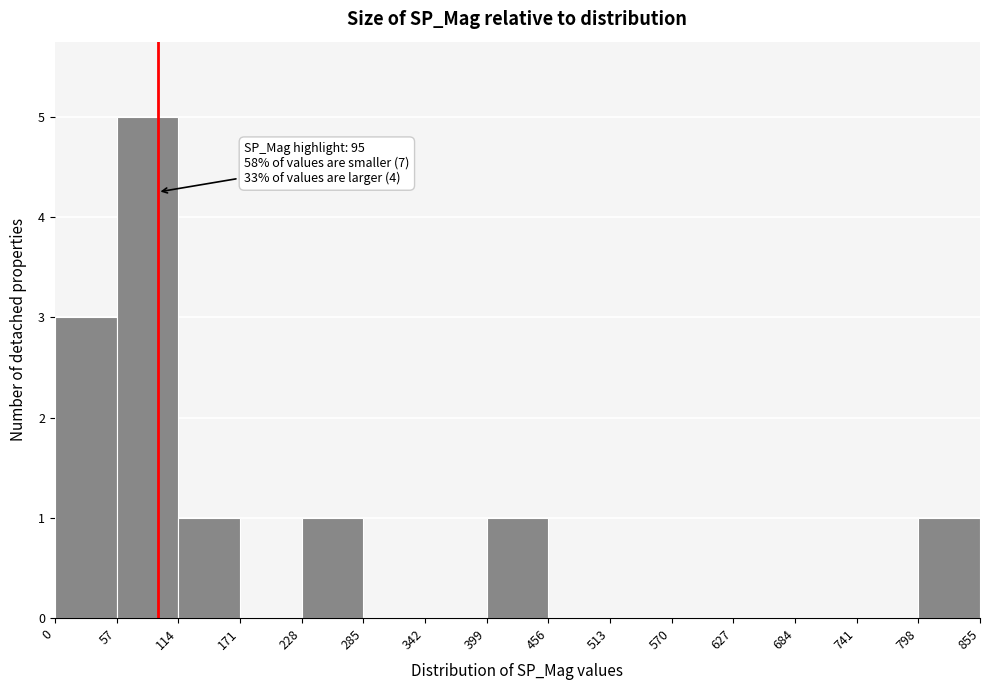

Over which range of the x-axis is the bar tallest?

57 to 114